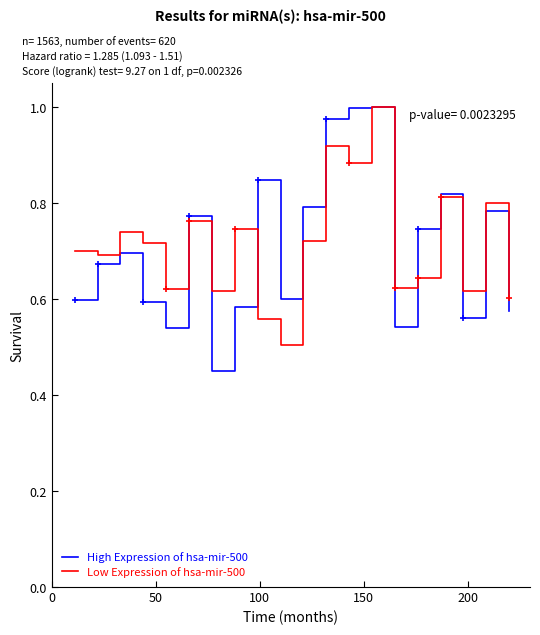

How many categories are shown in the chart?

20